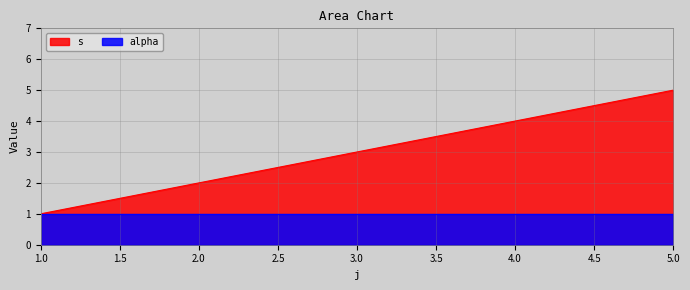

Is it true that alpha equals 2 at 1.0?

False